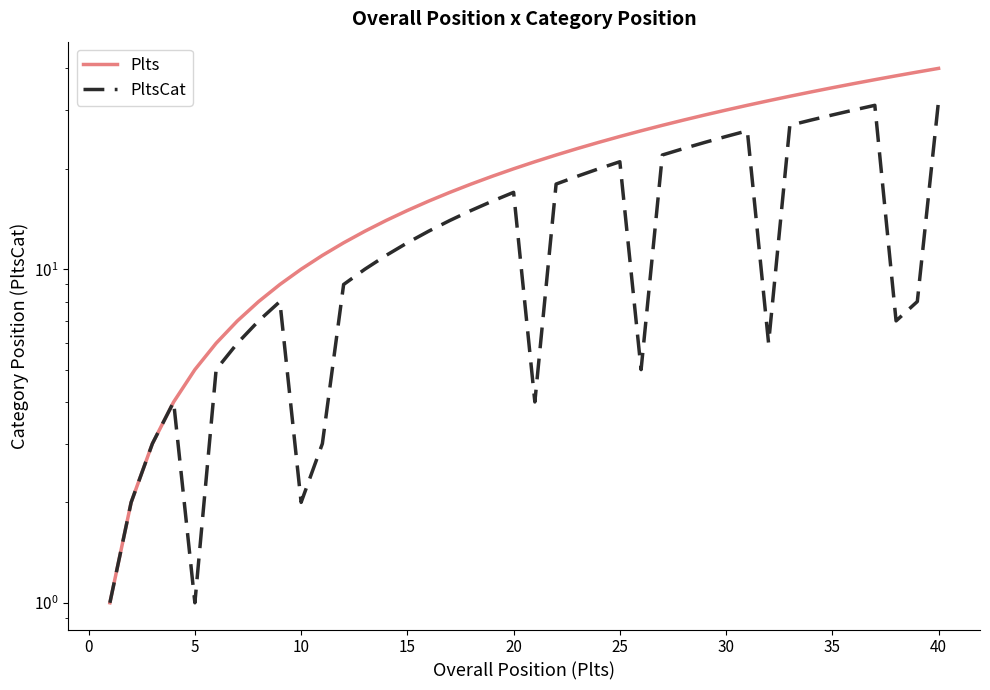

What is the smallest value displayed?

1